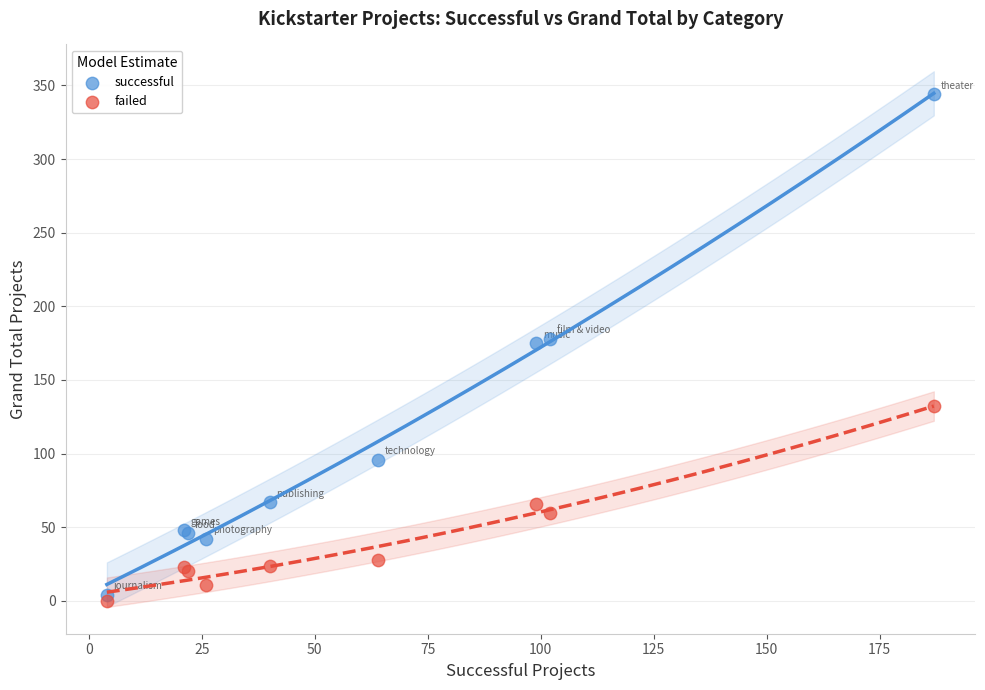

What are all the series names shown in the legend?

successful, failed